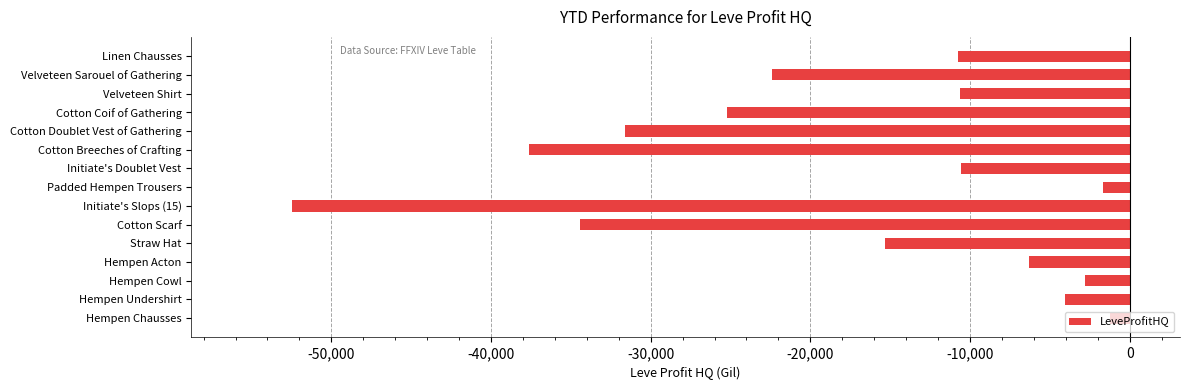

What is the change in value from Initiate's Doublet Vest to Velveteen Sarouel of Gathering?

-11816.5